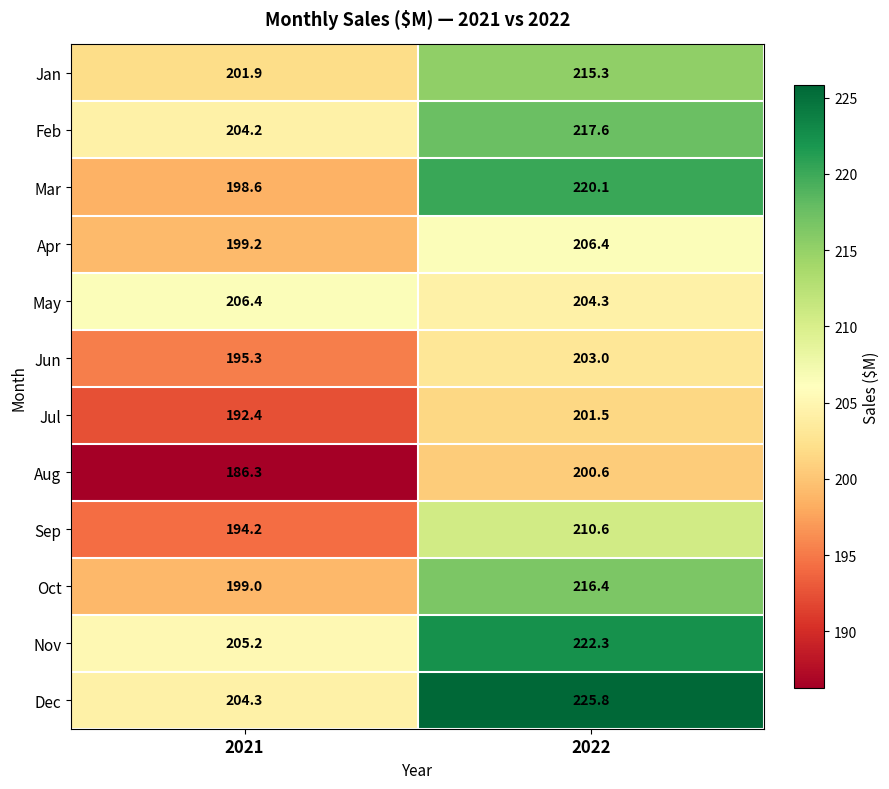

At which label is Jan closest to 208?

2021